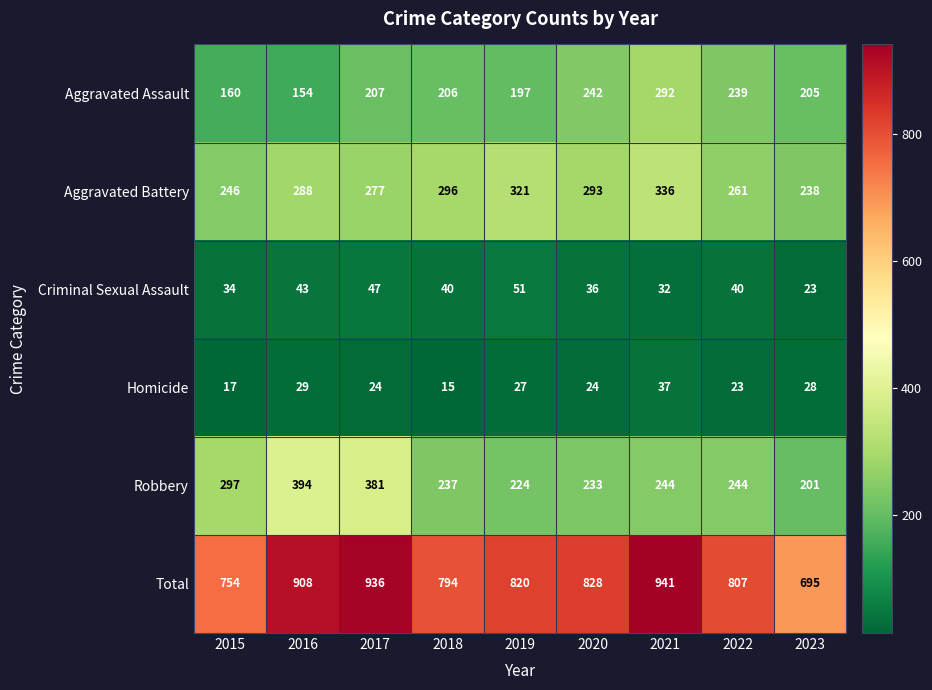

The value of Criminal Sexual Assault at 2020 is 36. True or false?

True